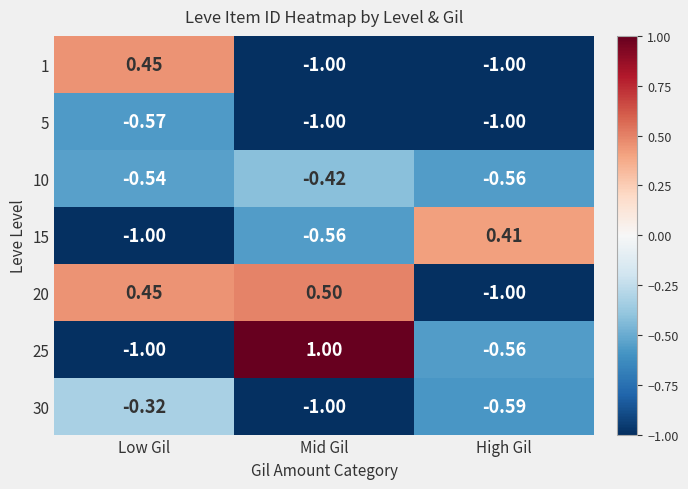

Is the value of 25 at Mid Gil greater than the value of 15 at Low Gil?

Yes